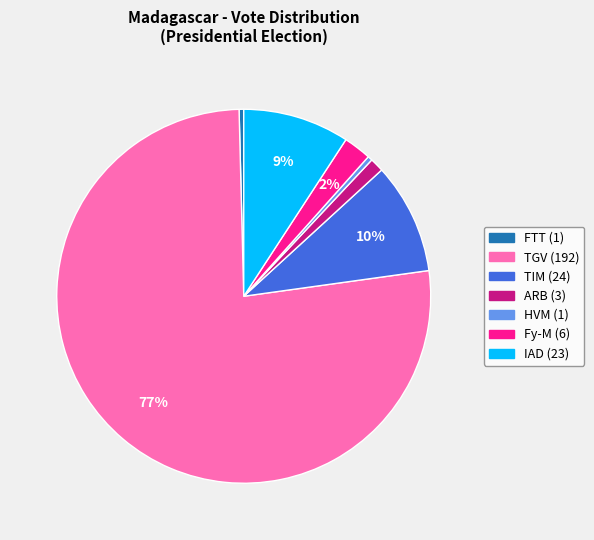

How many segments does this pie chart have?

7